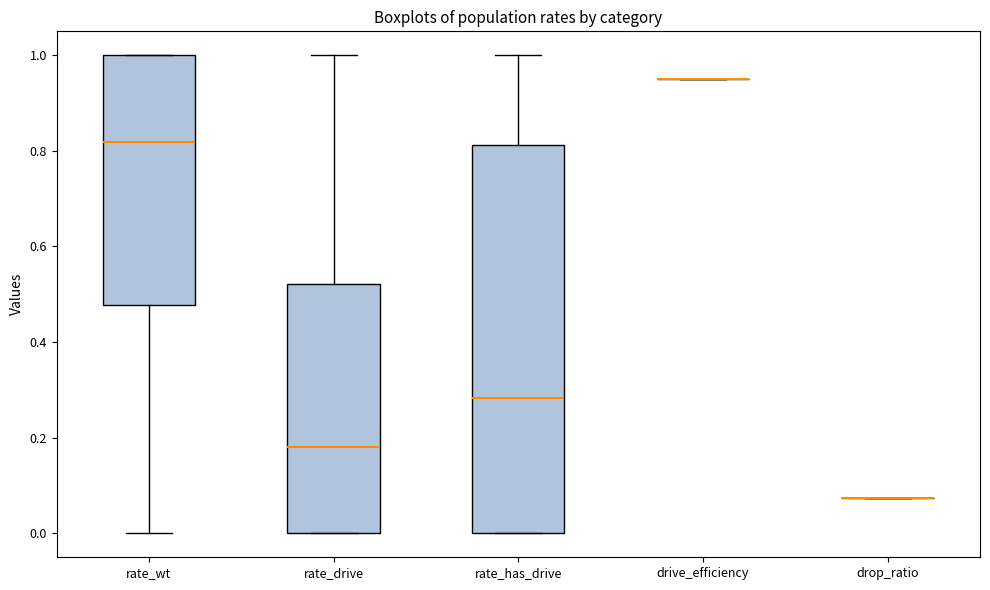

Comparing the boxes themselves (not the whiskers), which one is the tallest?

rate_has_drive